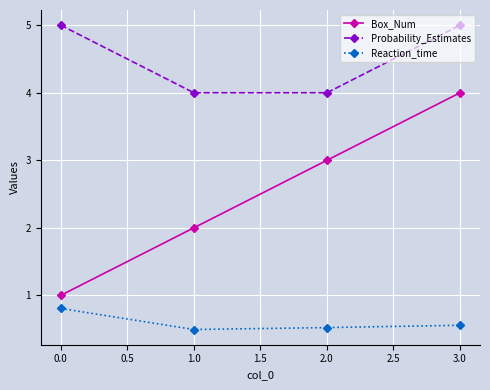

What value does the Box_Num series have at 0.0?

1.0